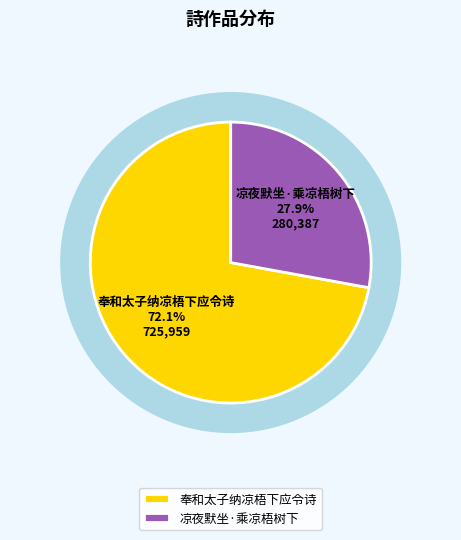

Which category accounts for the majority?

奉和太子纳凉梧下应令诗